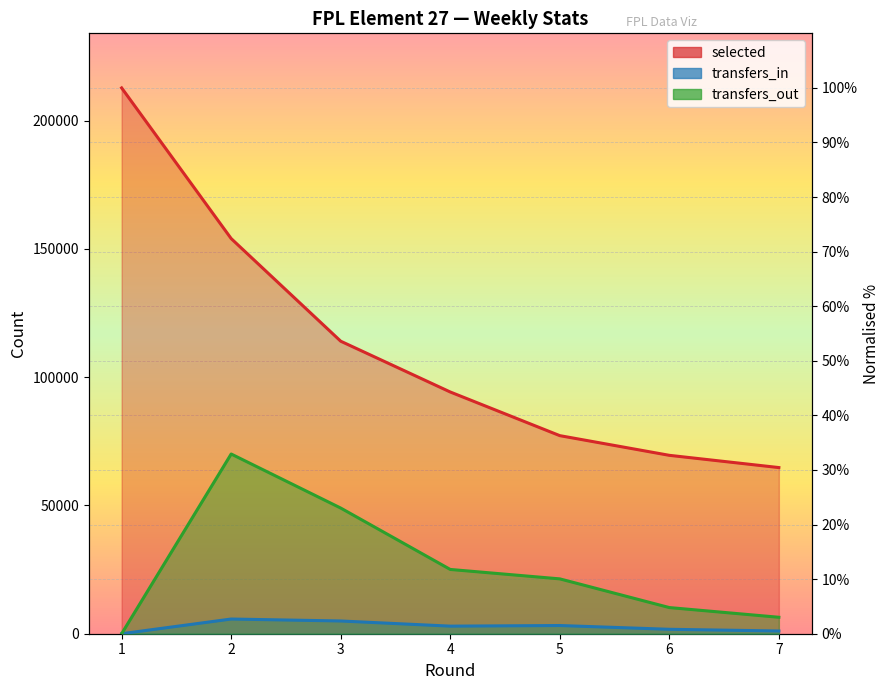

Does the chart have visible grid lines?

Yes